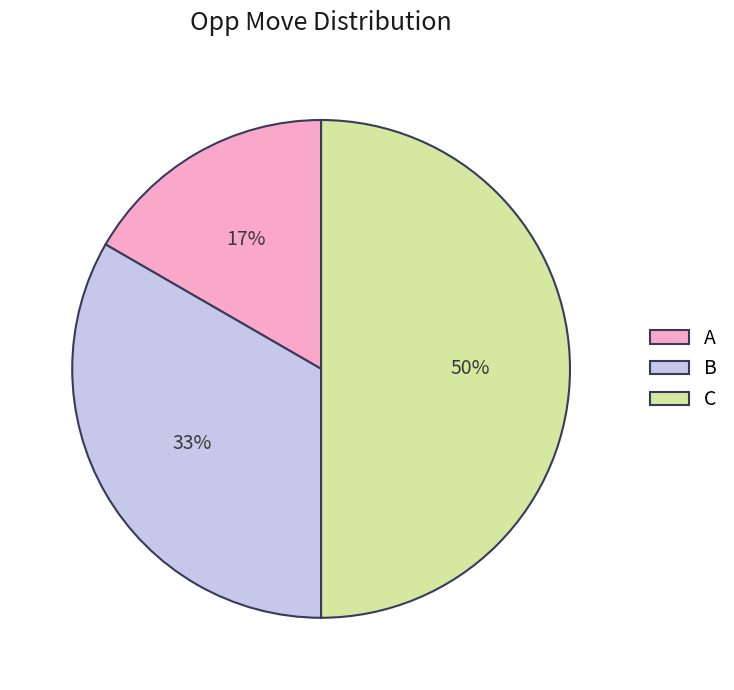

To the nearest percent, what percentage of the pie is B?

33%